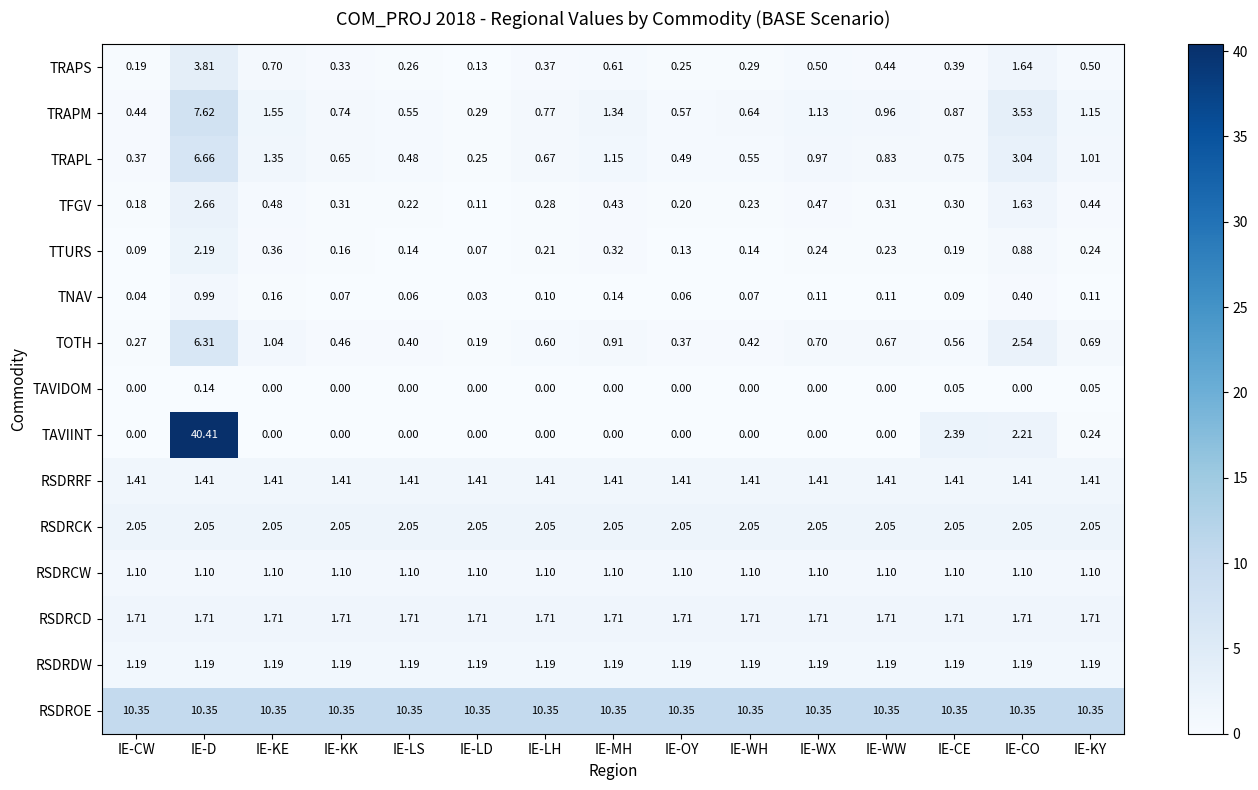

Which series changed the most between IE-KK and IE-CE?

TAVIINT